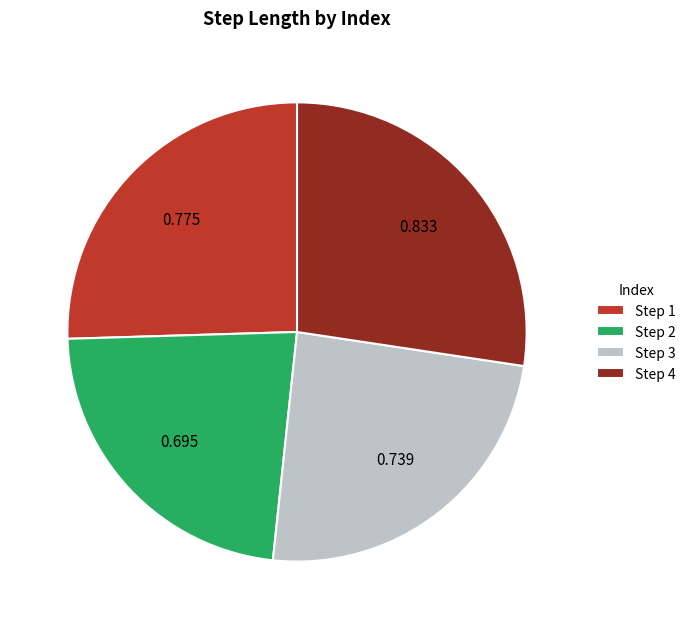

Does Step 3 account for over 50% of the chart?

No